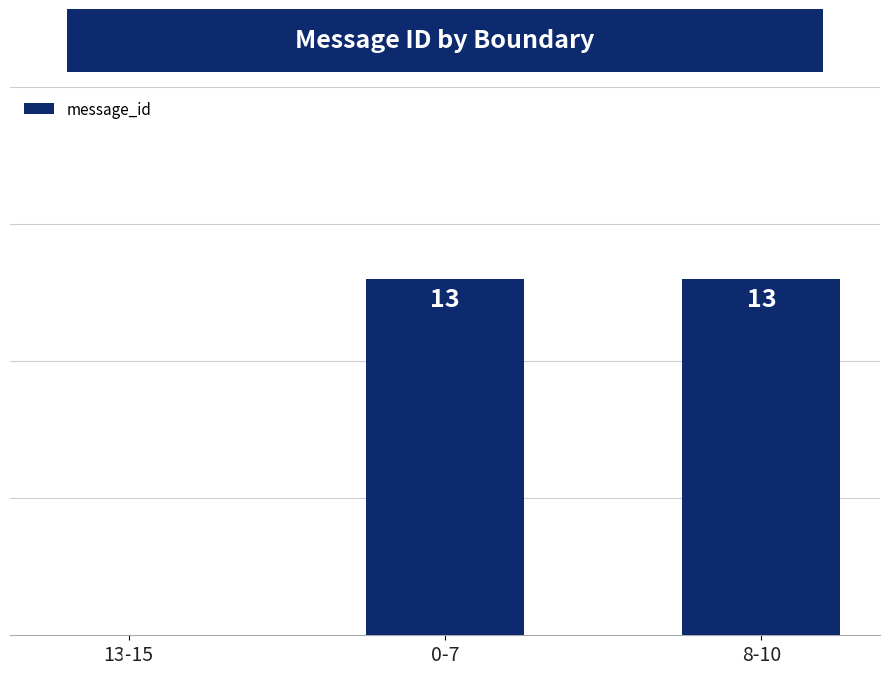

The chart shows a value of 0 at 13-15. True or false?

True